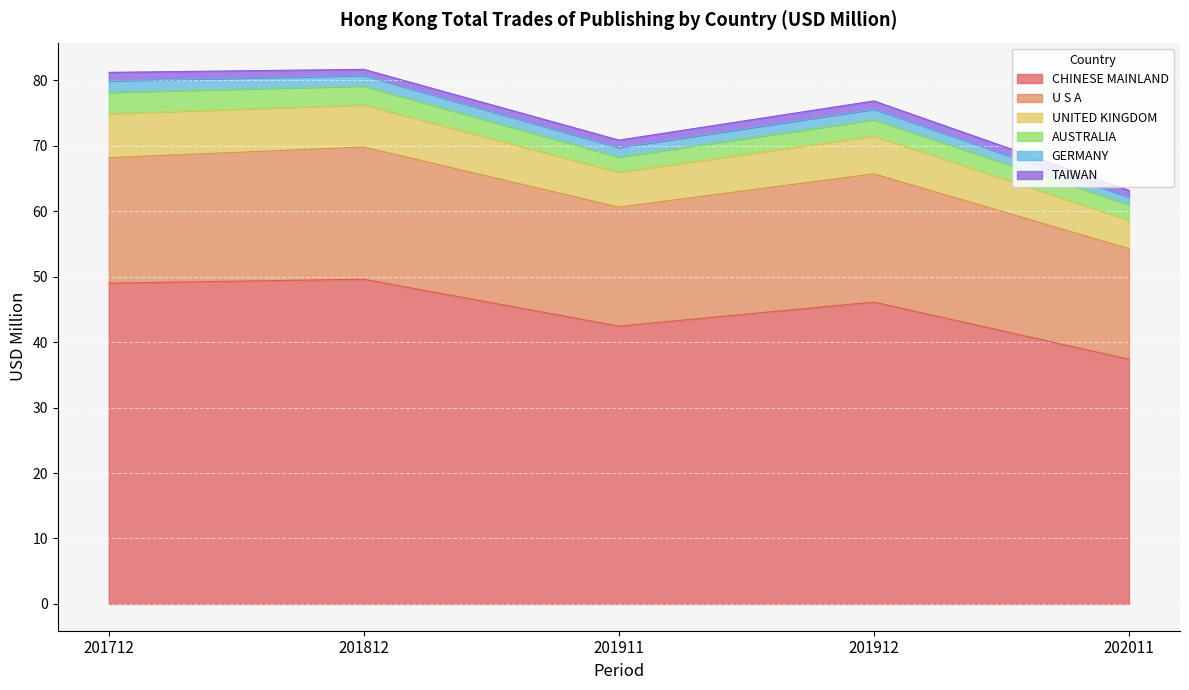

Reading left to right, what are all the values shown in this chart?

CHINESE MAINLAND: 49.0	49.6	42.4	46.1	37.4
U S A: 19.1	20.2	18.2	19.6	16.9
UNITED KINGDOM: 6.7	6.4	5.3	5.8	4.3
AUSTRALIA: 3.3	2.9	2.3	2.5	2.4
GERMANY: 1.7	1.6	1.4	1.6	1.1
TAIWAN: 1.3	0.9	1.1	1.3	1.0